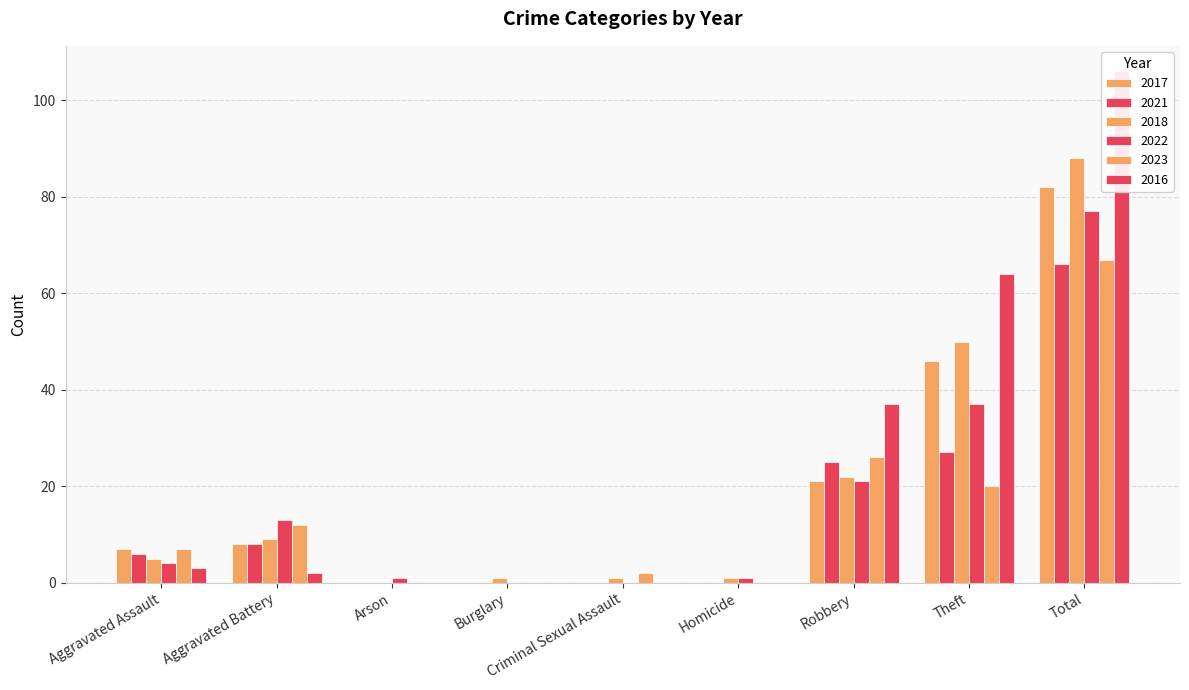

Read the 2023 value at Aggravated Assault, to the nearest 10.

10